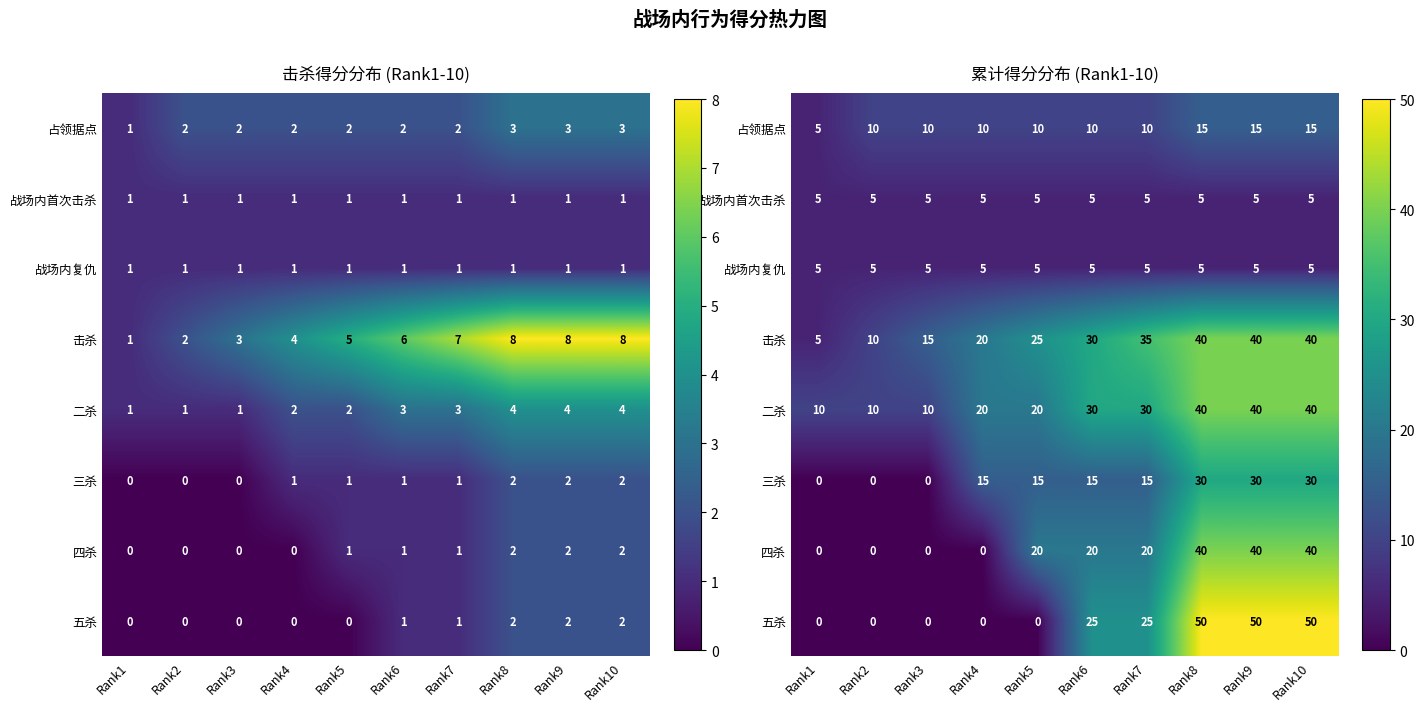

True or false: 四杀 has a value of -26 at Rank1.

False